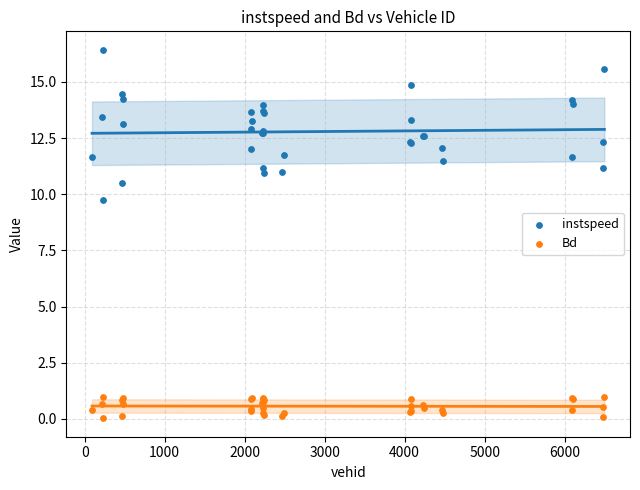

Which series reaches the minimum Y coordinate?

Bd